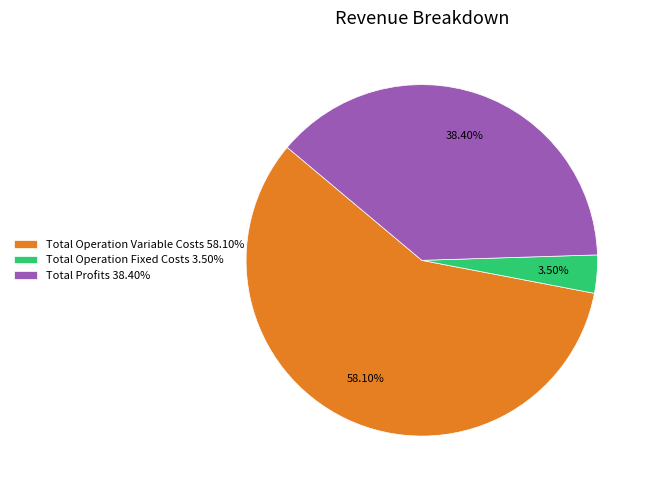

Does Total Operation Variable Costs 58.10% account for over 50% of the chart?

Yes